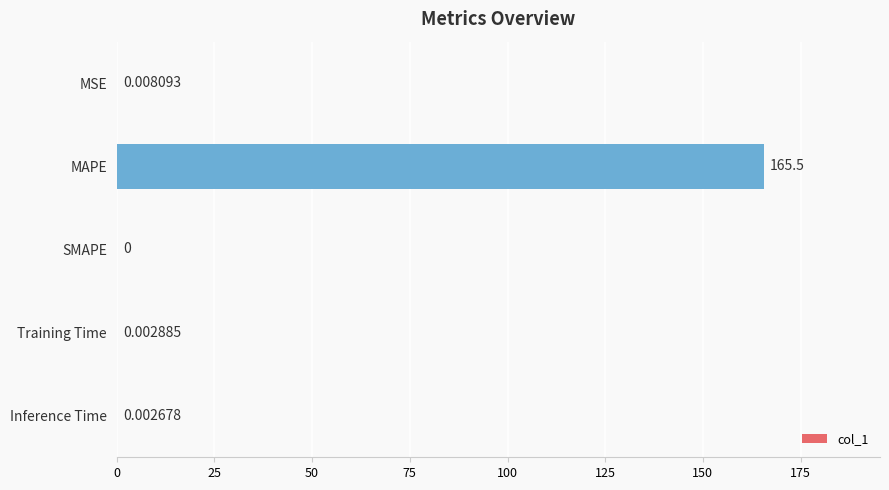

At which label is the value closest to 82?

MSE